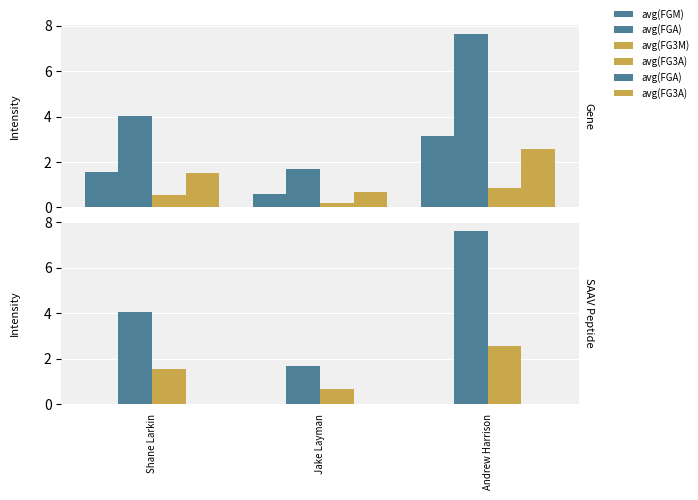

What is the difference between the maximum and minimum values in the avg(FG3A) series?

1.9